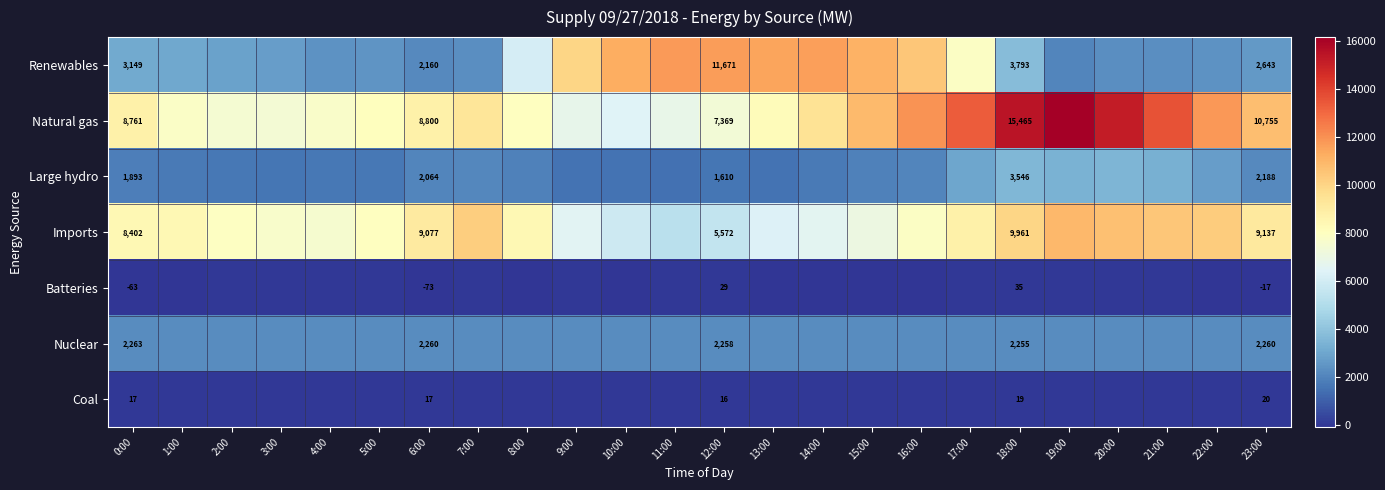

True or false: Large hydro has a value of 3316 at 6:00.

False